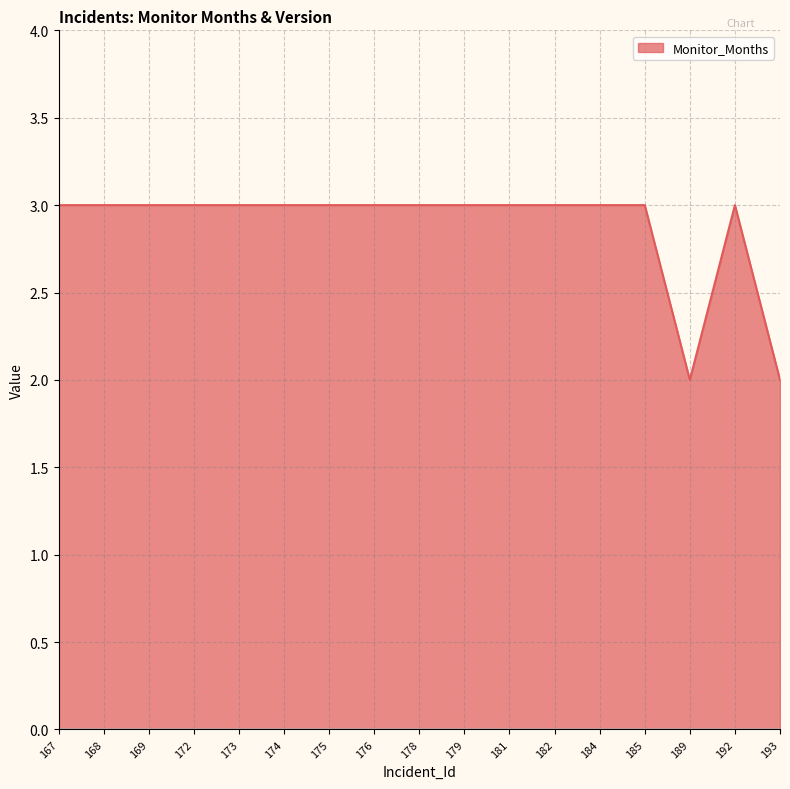

How many lines are shown in the chart?

1